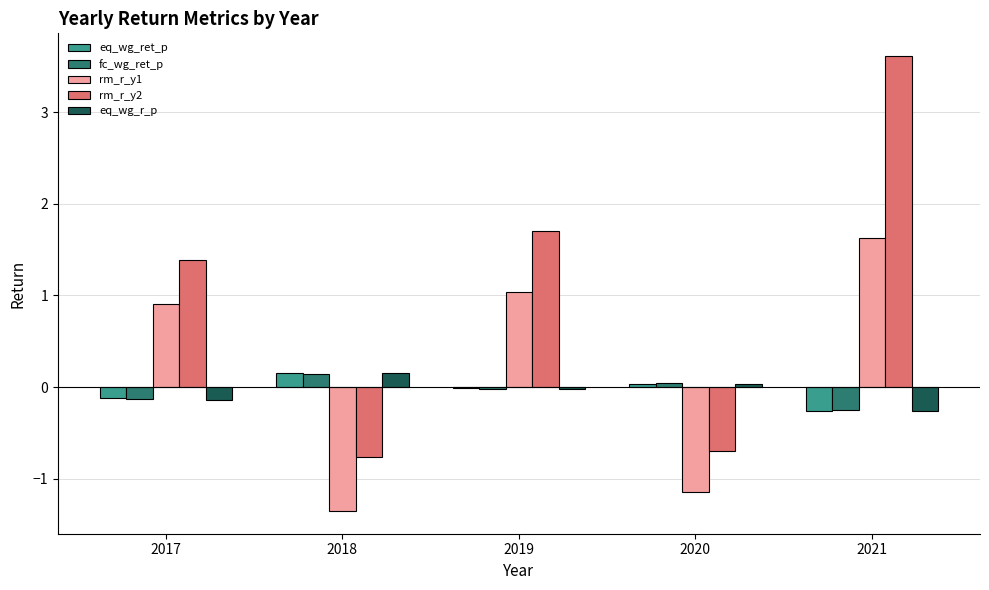

Is the value of rm_r_y2 at 2019 greater than the value of eq_wg_r_p at 2019?

Yes